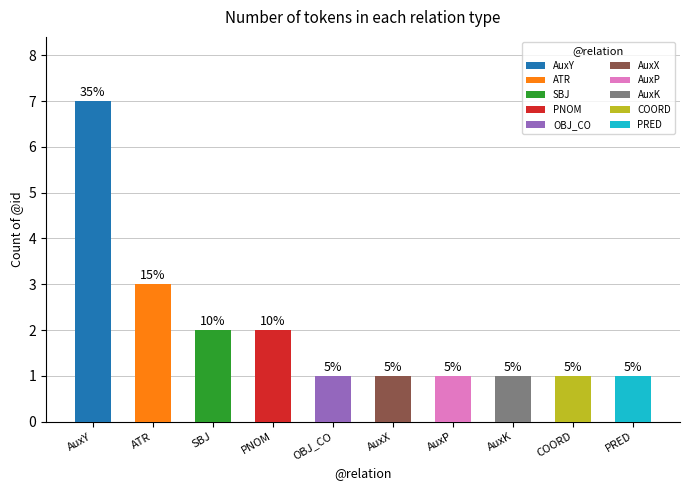

What is the ratio of the value at PNOM to the value at SBJ?

1.0